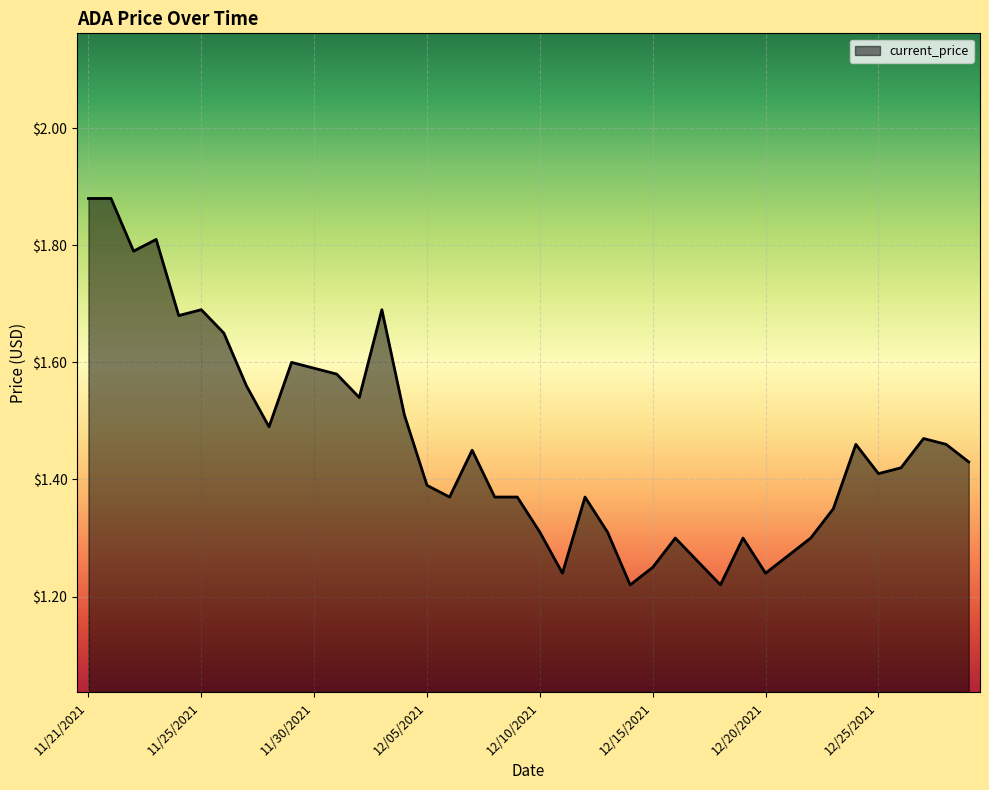

What is the difference between the maximum and minimum values?

0.7